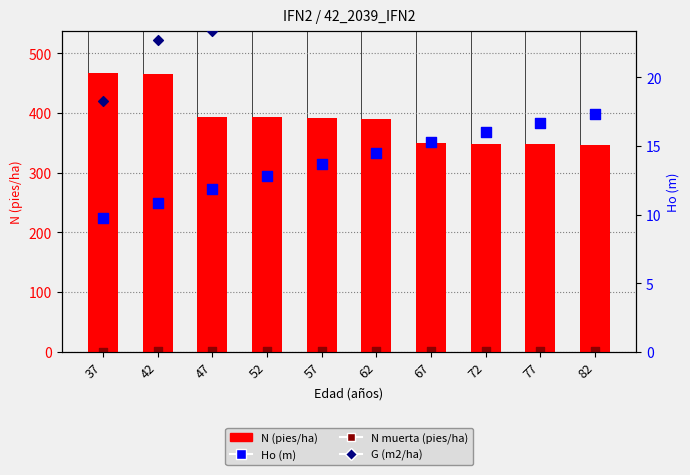

Is the value of Ho (m) at 67 greater than the value of N (pies/ha) at 82?

No